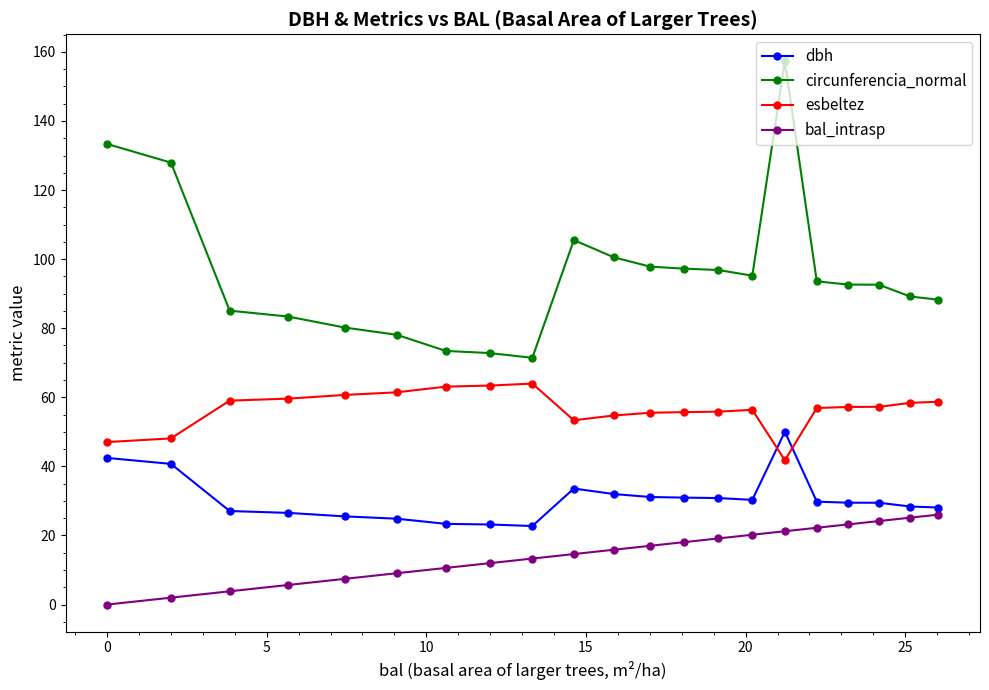

Which series has the largest range (max minus min)?

circunferencia_normal